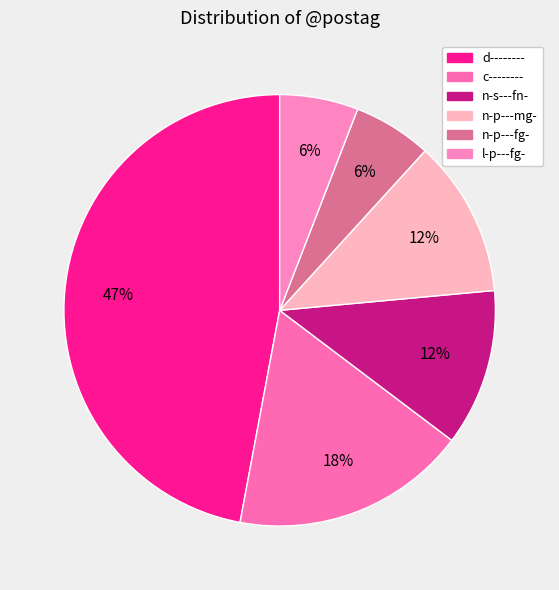

How many segments does this pie chart have?

6